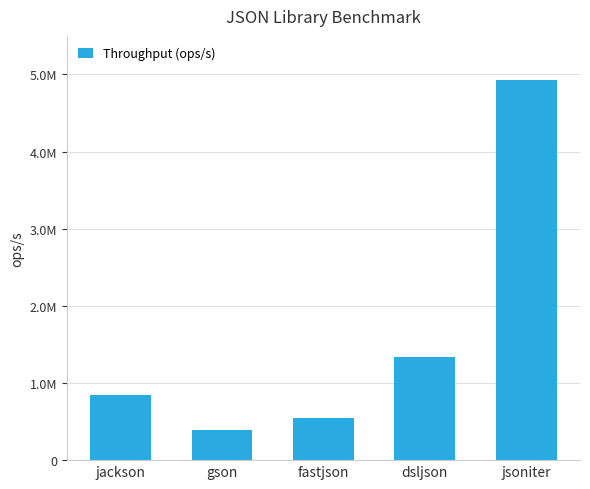

Does the chart contain any negative values?

No